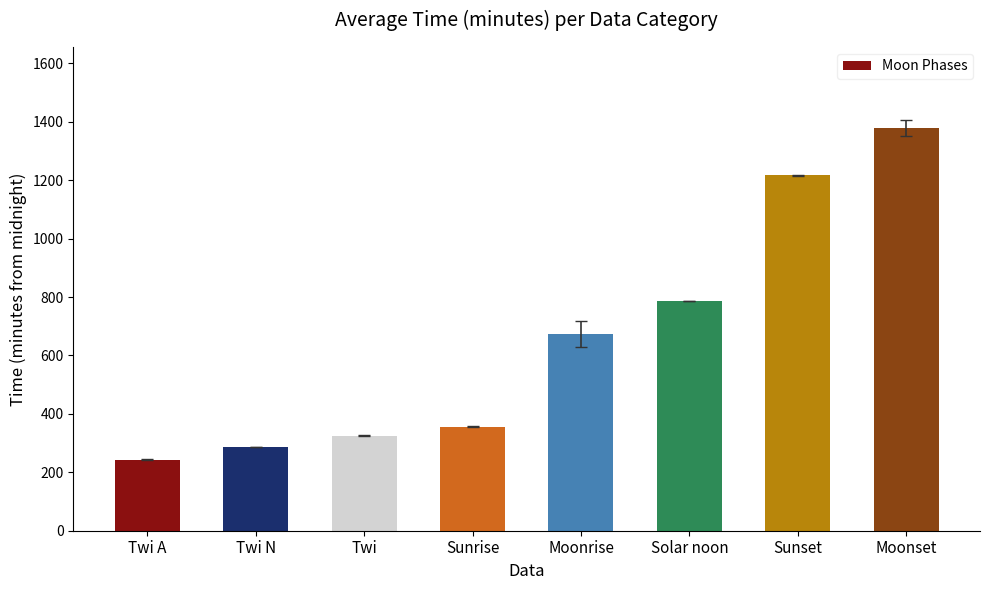

Which has a higher value, Twi A or Sunrise?

Sunrise